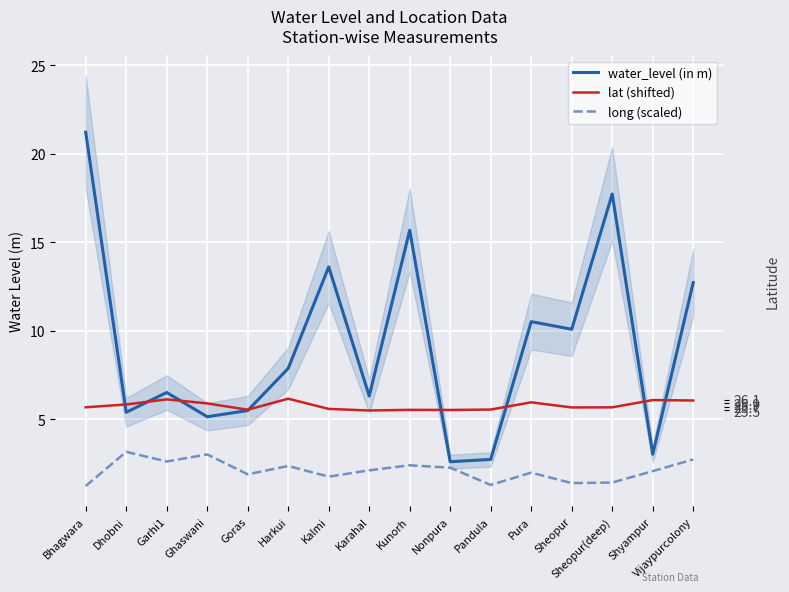

The value of lat (shifted) at Pura is 6.0. True or false?

True